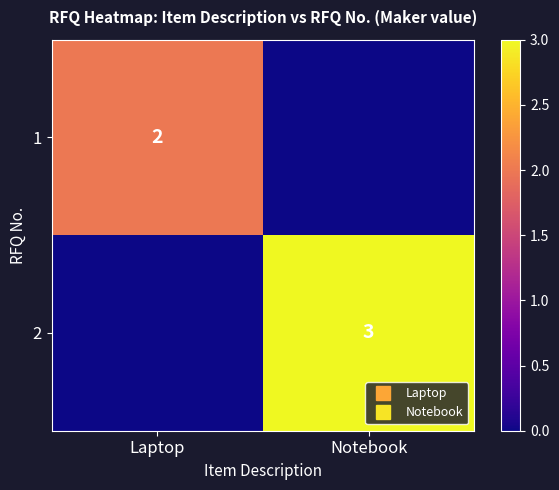

The value of 1 at Notebook is -1. True or false?

False